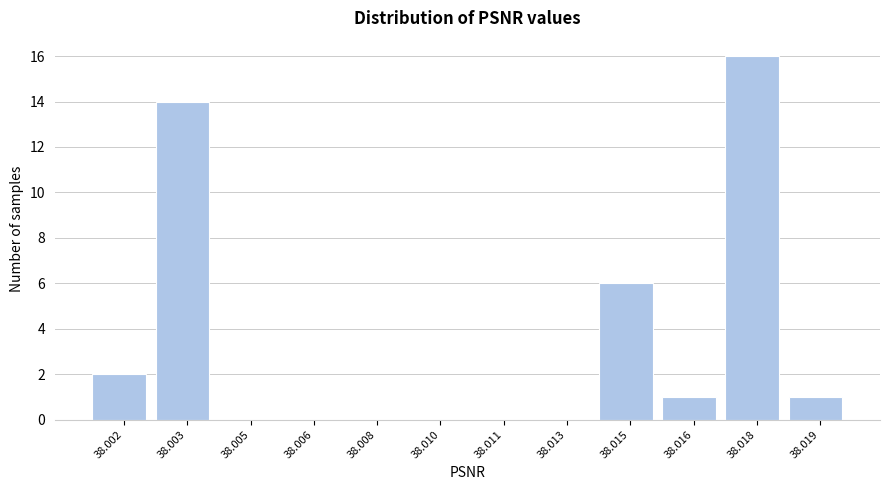

Reading left to right, list all the values displayed in this chart.

38.002=2	38.003=14	38.005=0	38.006=0	38.008=0	38.010=0	38.011=0	38.013=0	38.015=6	38.016=1	38.018=16	38.019=1